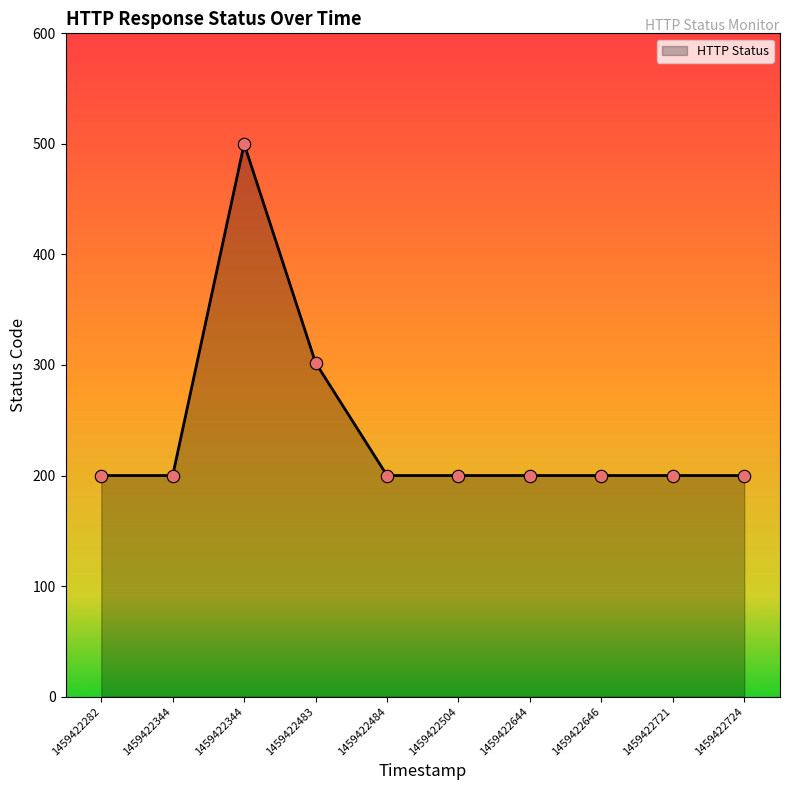

What is the ratio of the value at 1459422504 to the value at 1459422721?

1.0